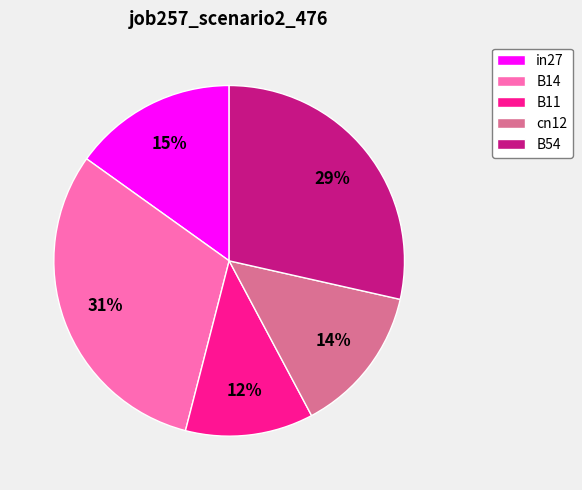

To the nearest percent, what portion does in27 represent?

15%